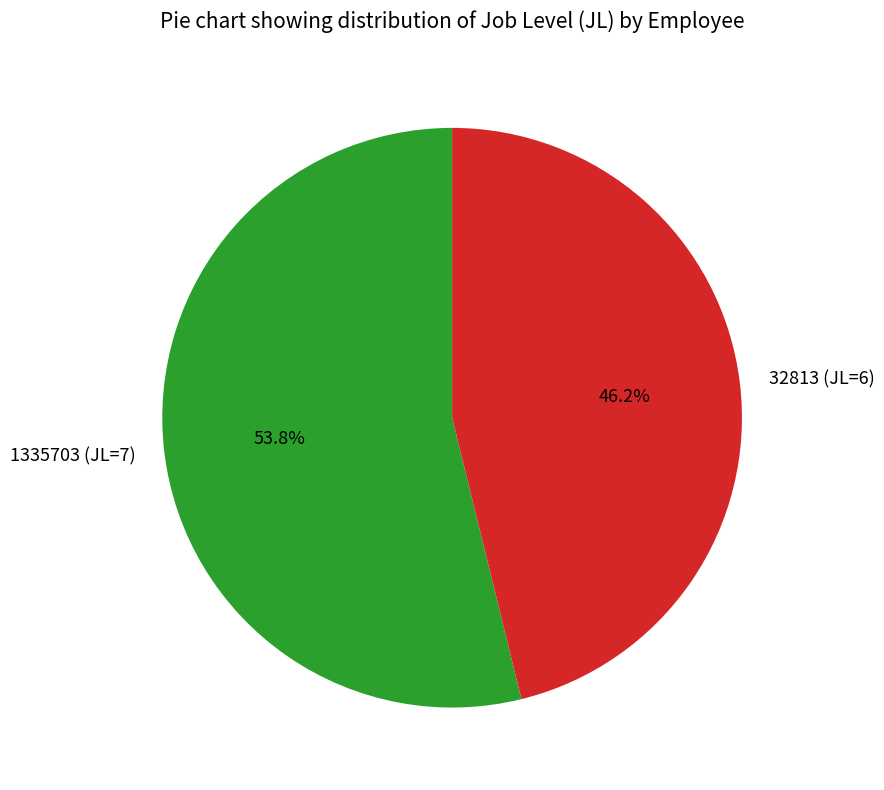

Combined, do 32813 (JL=6) and 1335703 (JL=7) account for over 50%?

Yes